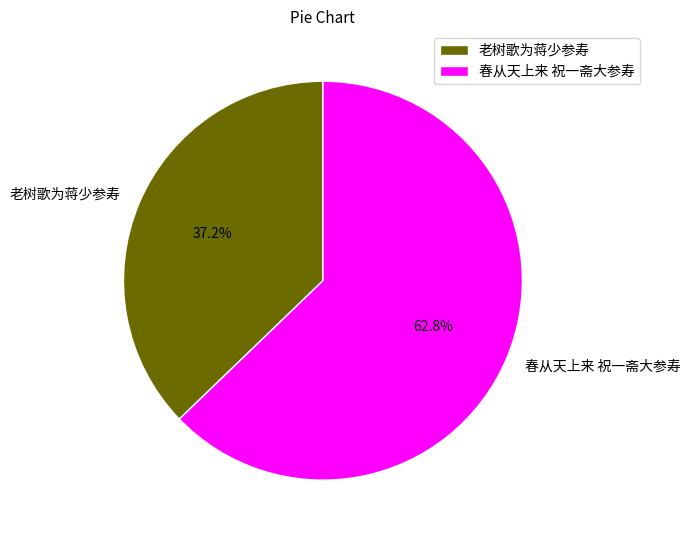

Is it true that 老树歌为蒋少参寿 is 28% of the pie?

False